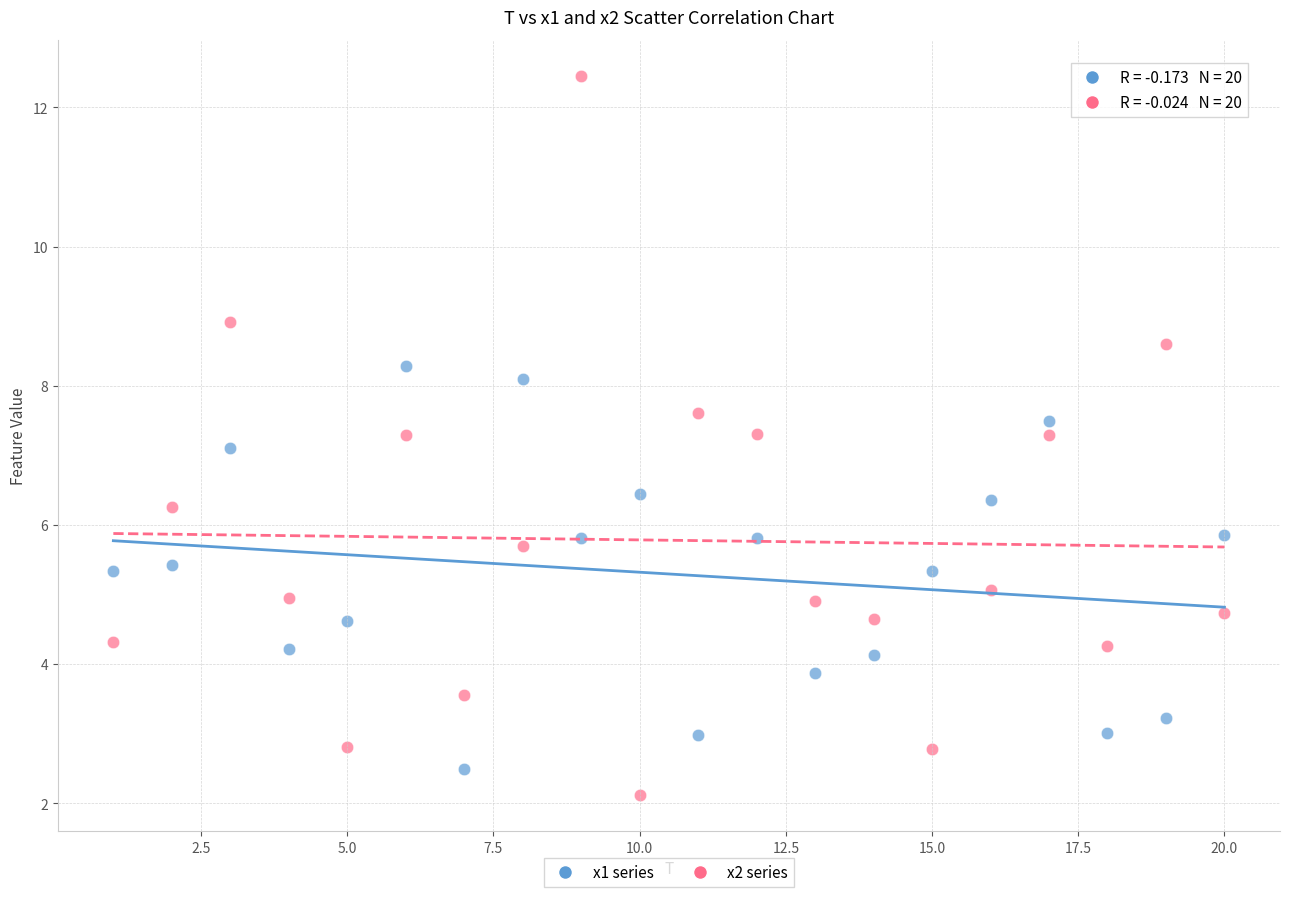

Across all data points, what is the range of Y values (max minus min)?

10.3